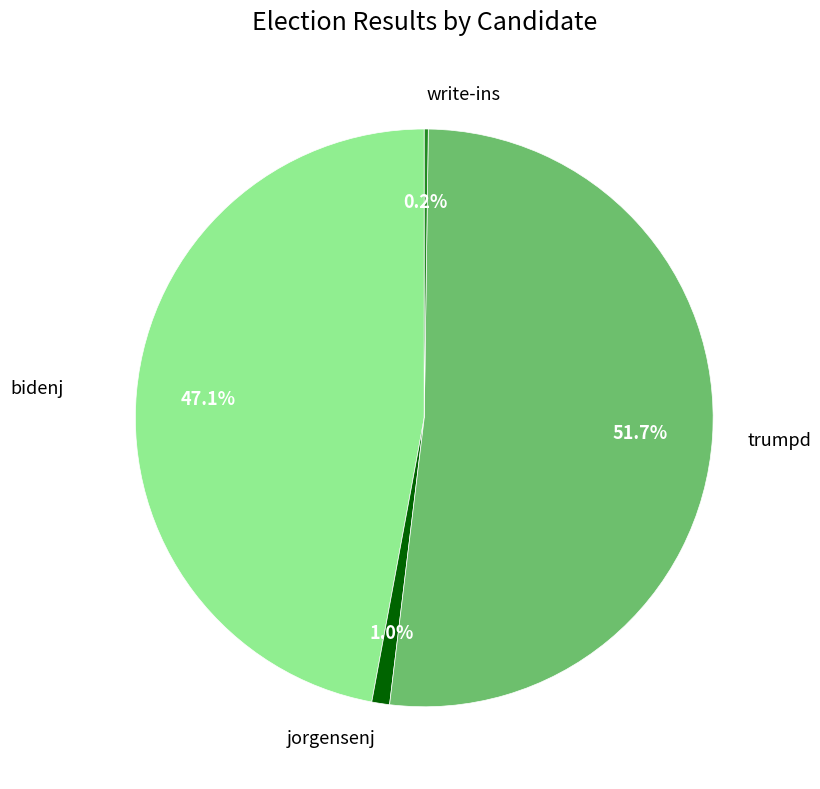

Is there any slice that represents more than half of the pie?

Yes